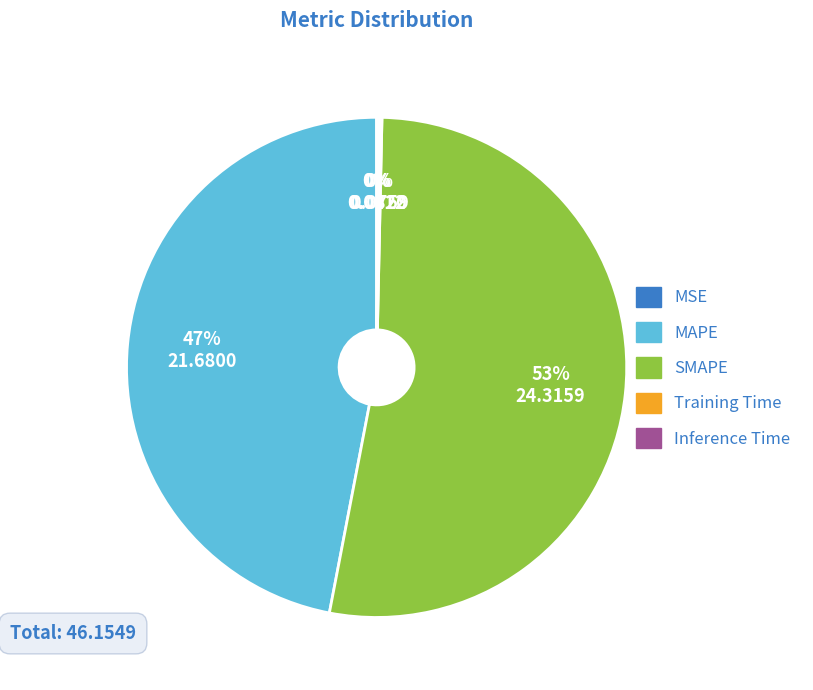

To the nearest percent, what is the difference between the largest and smallest slice percentages?

53%